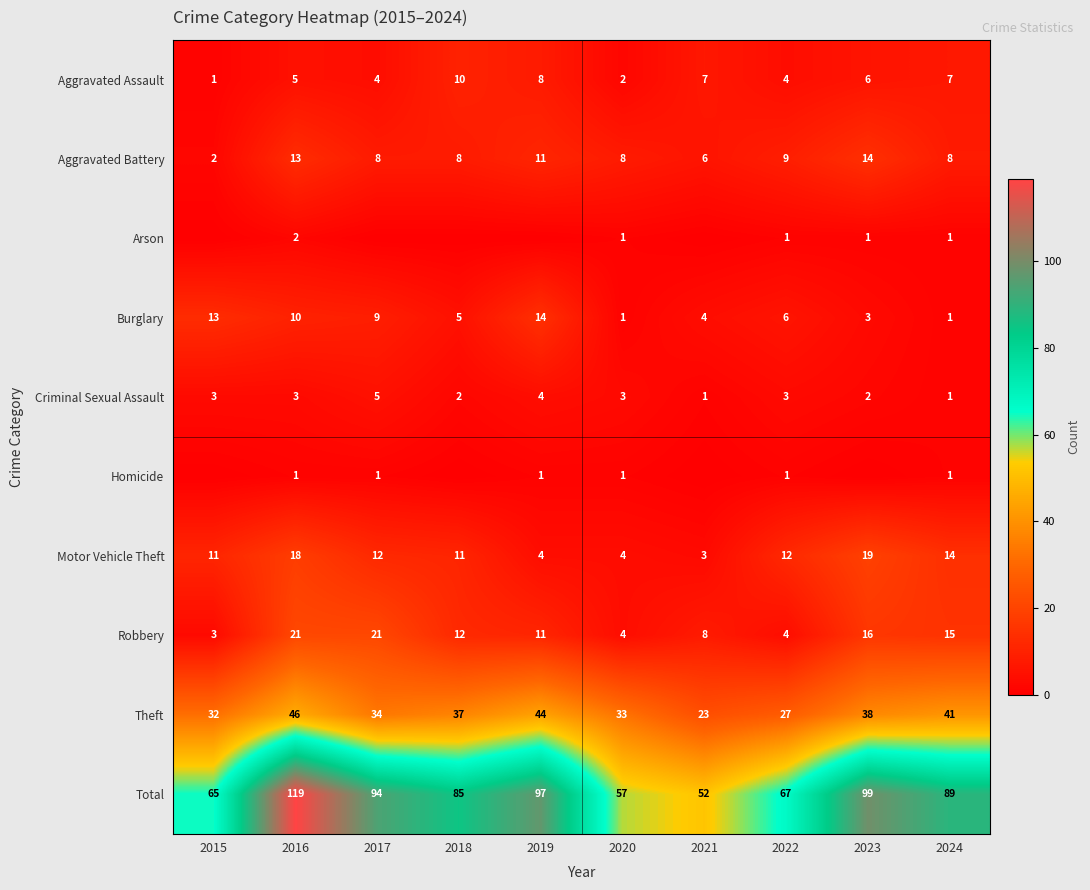

How many values in the Criminal Sexual Assault series are below 3?

4